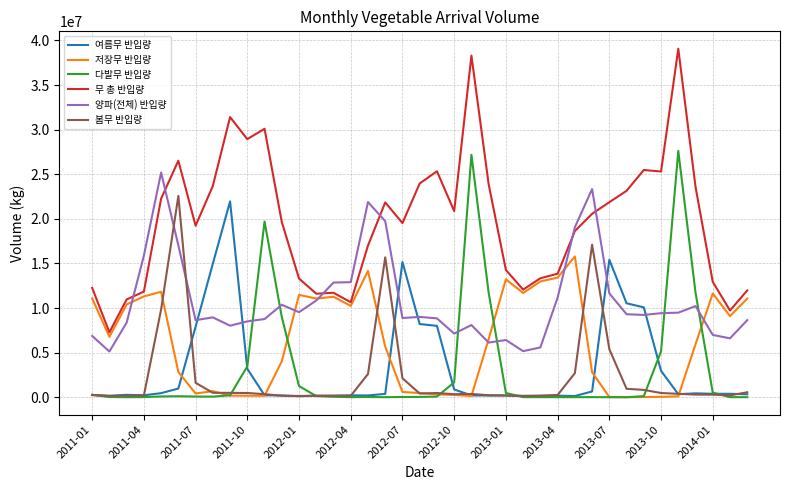

What is the minimum value for 양파(전체) 반입량?

5128667